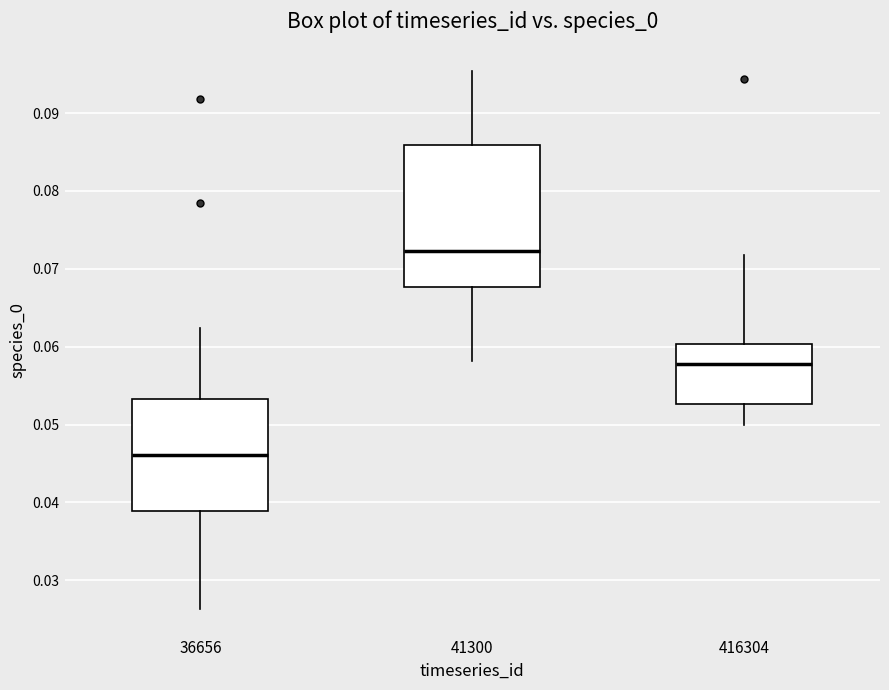

Which box's median line is the lowest?

36656